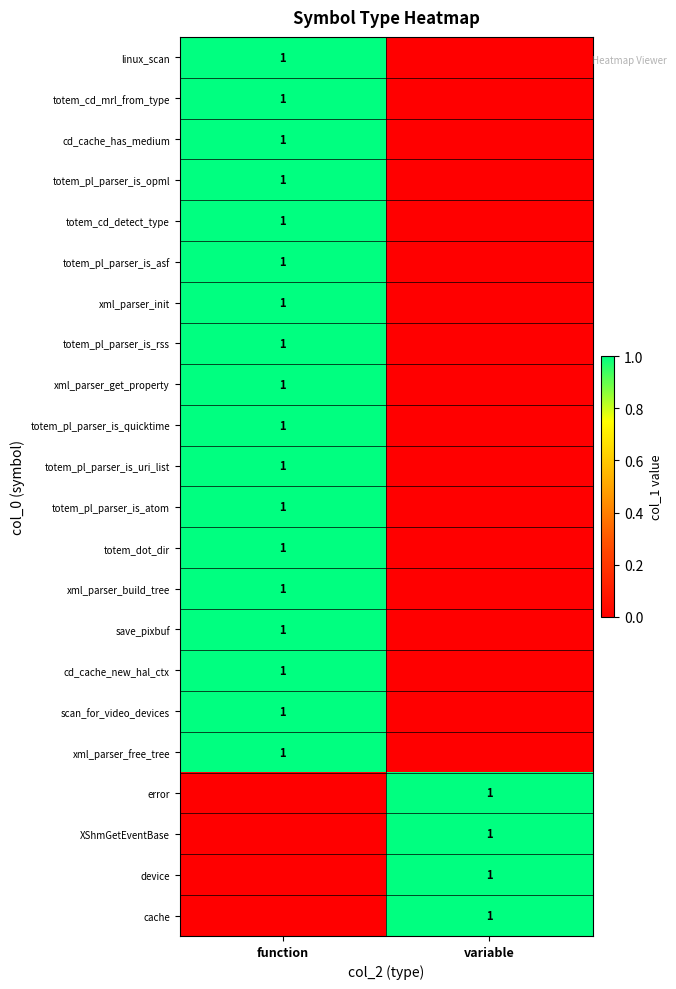

What is the difference between the highest and lowest values at function?

1